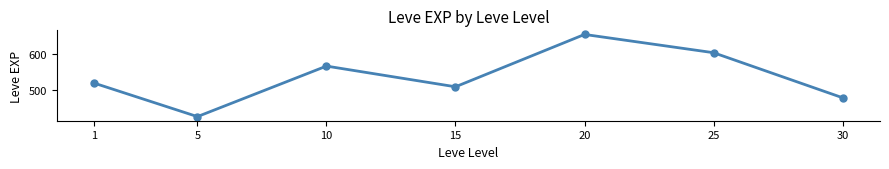

How many interior local peaks (higher than both neighbors) does the data have?

2